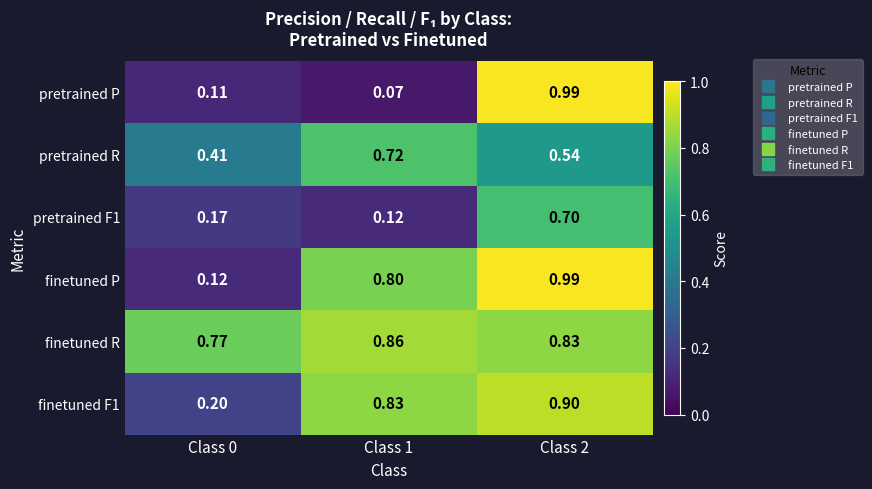

At which category is the sum across all series the highest?

Class 2